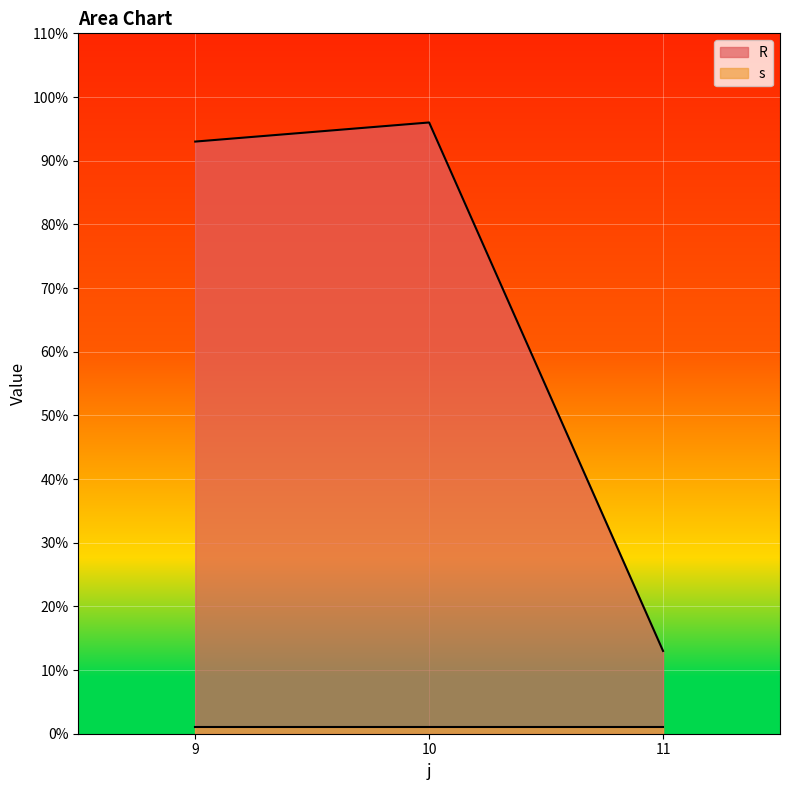

What is the change in value from 9 to 10?

+3